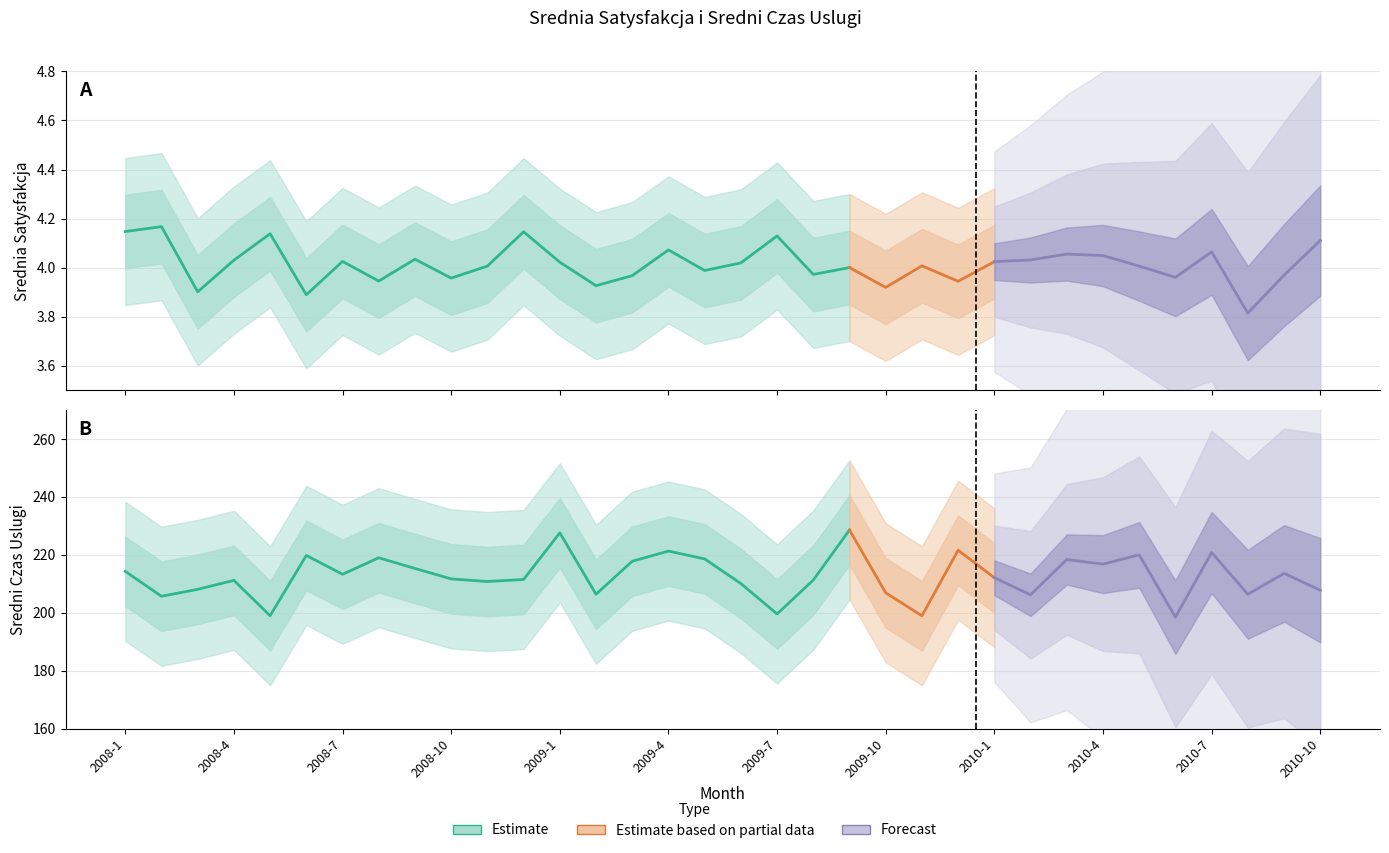

How many lines are shown in the chart?

2